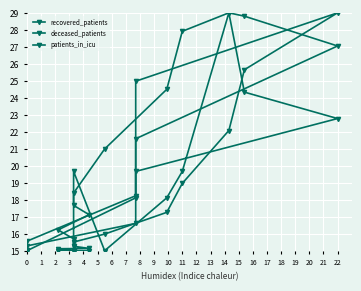

How many times do patients_in_icu and recovered_patients cross each other?

4